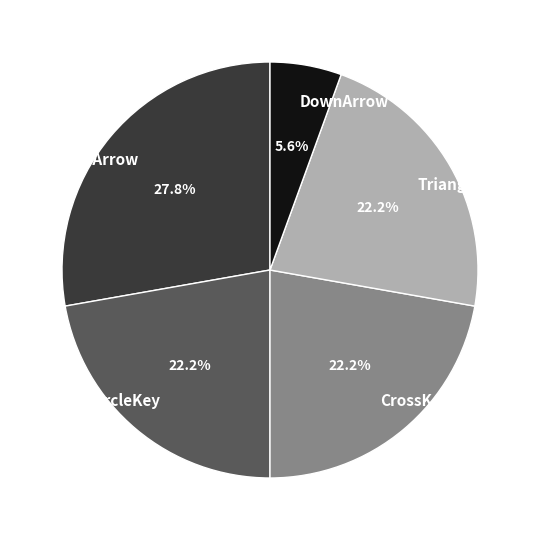

Does any single category account for the majority?

No